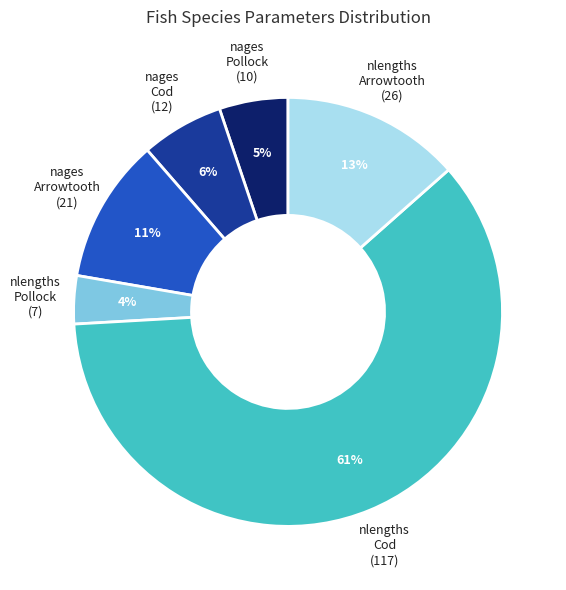

Rank the categories by value from highest to lowest.

nlengths Cod (117), nlengths Arrowtooth (26), nages Arrowtooth (21), nages Cod (12), nages Pollock (10), nlengths Pollock (7)